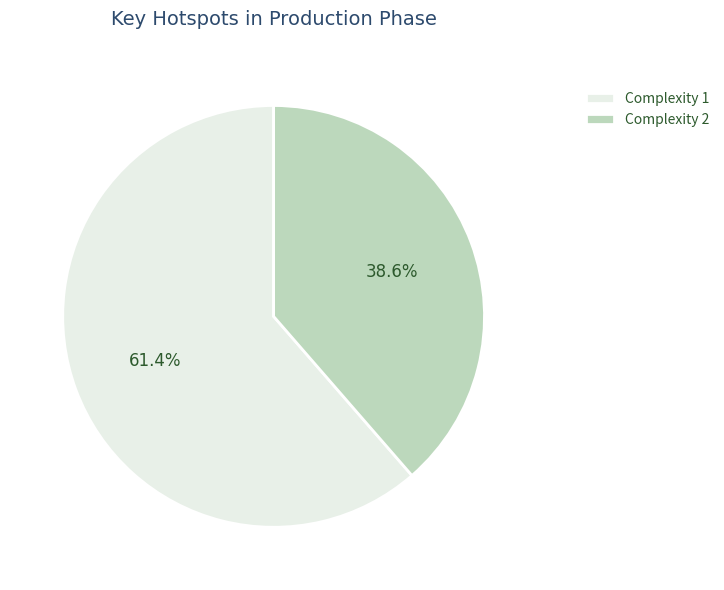

Is there any slice that represents more than half of the pie?

Yes